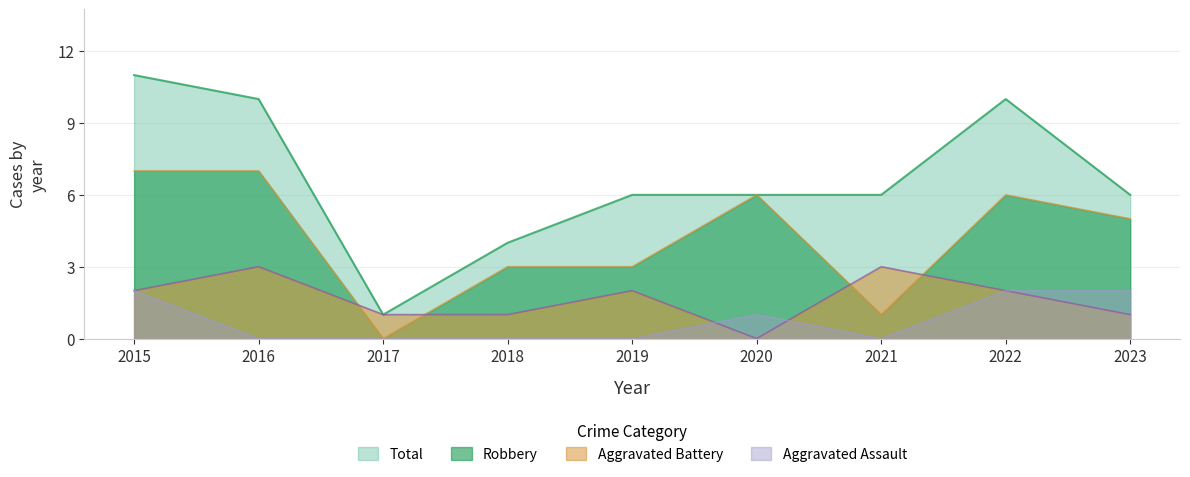

What is the total value across all series at 2022?

18